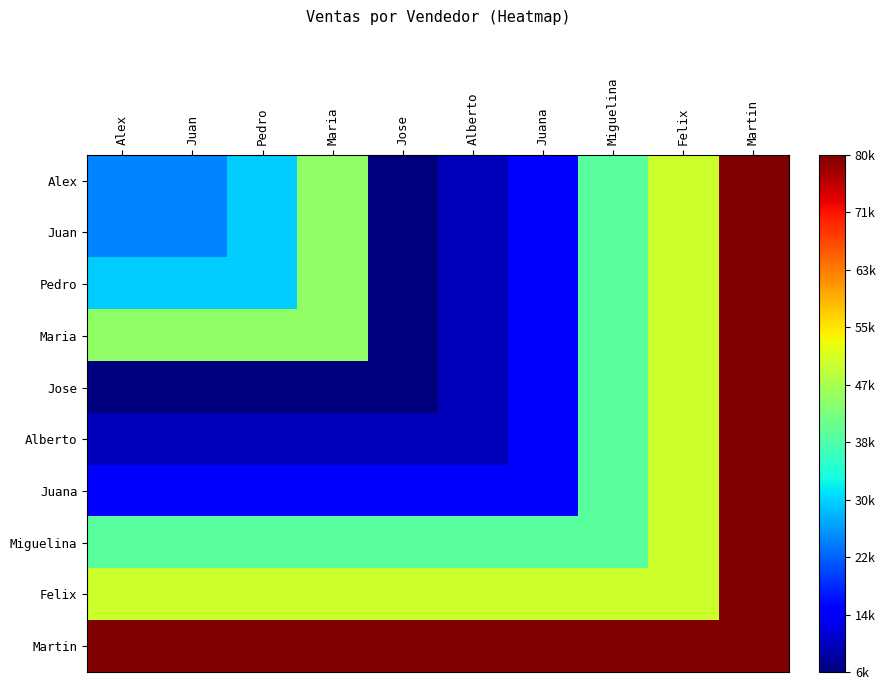

What is the total value across all series at Alberto?

245000